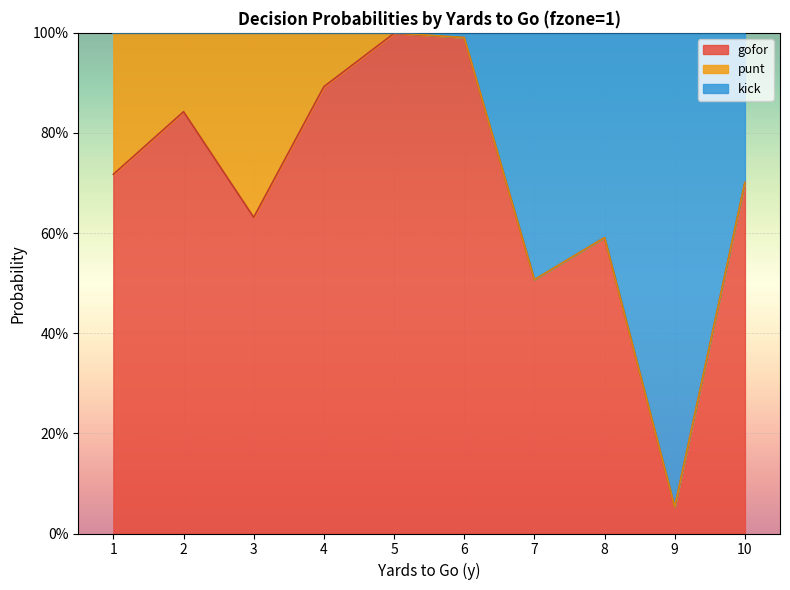

What is the value of the gofor point at the 9th from the left?

0.1